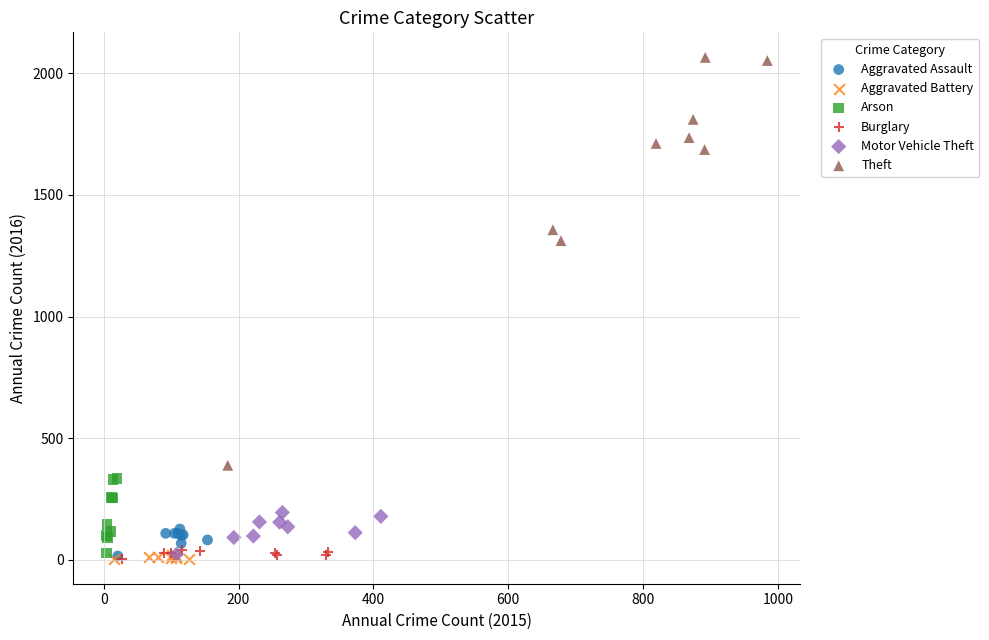

Which series reaches the maximum Y coordinate?

Theft